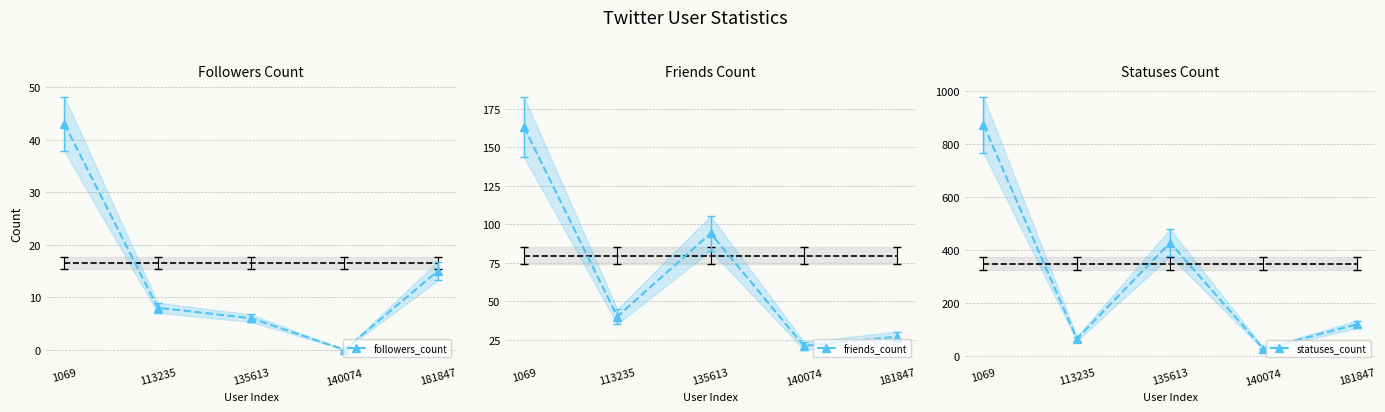

True or false: followers_count has more than 2 points higher than both neighbors.

False